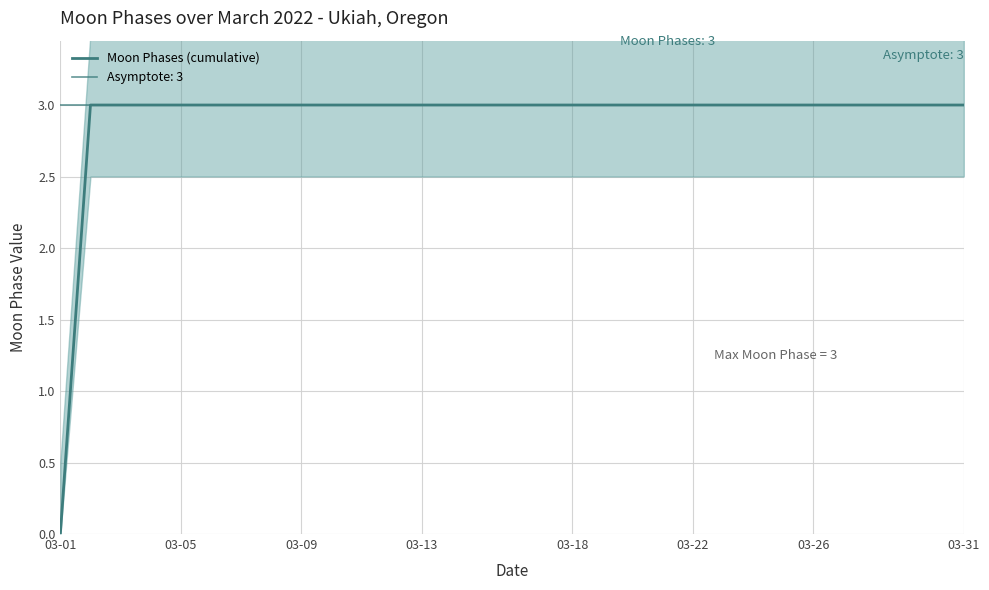

True or false: the data shows 2 at 20.

False